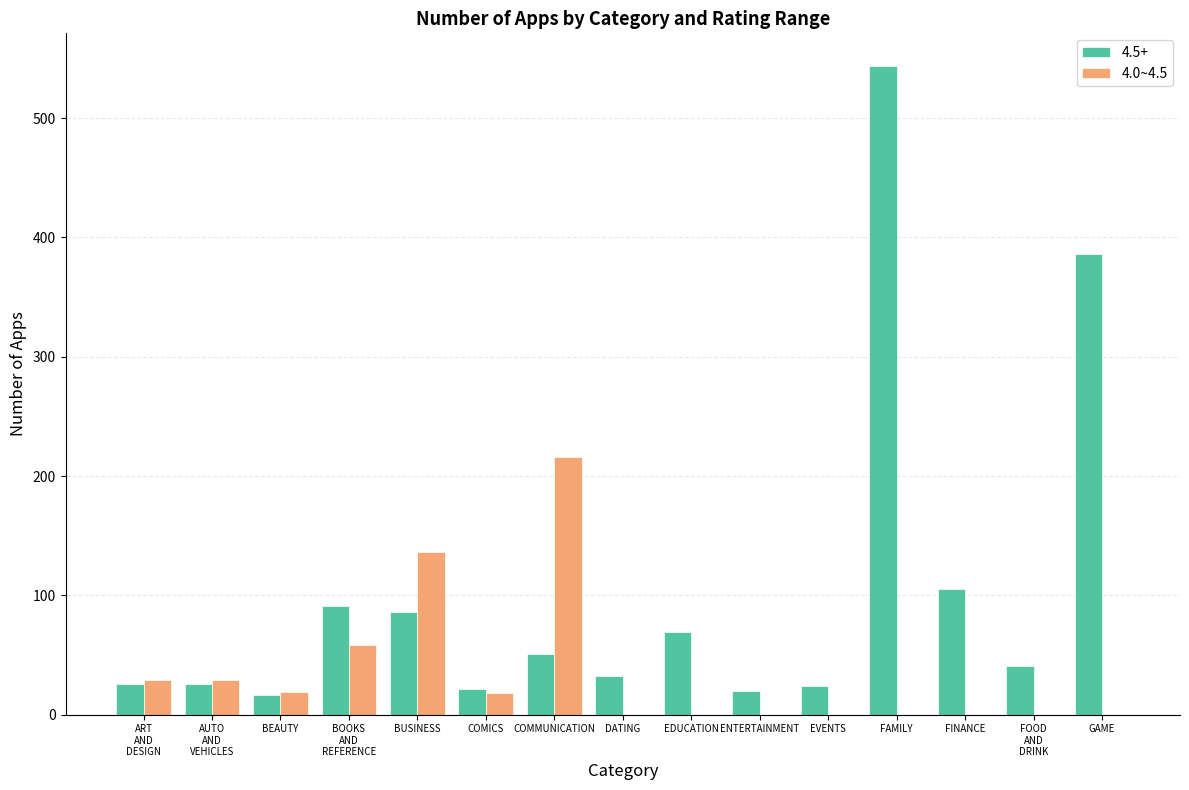

Which series has the largest total across all categories?

4.5+